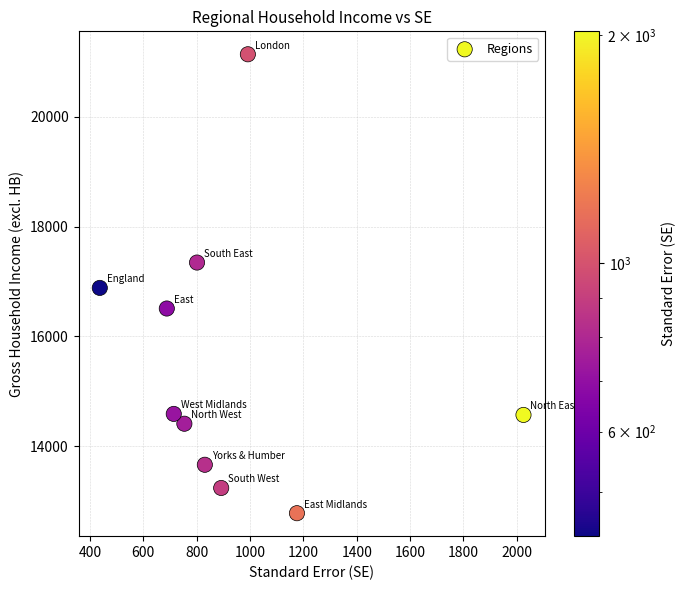

What is the average X value?

930.8